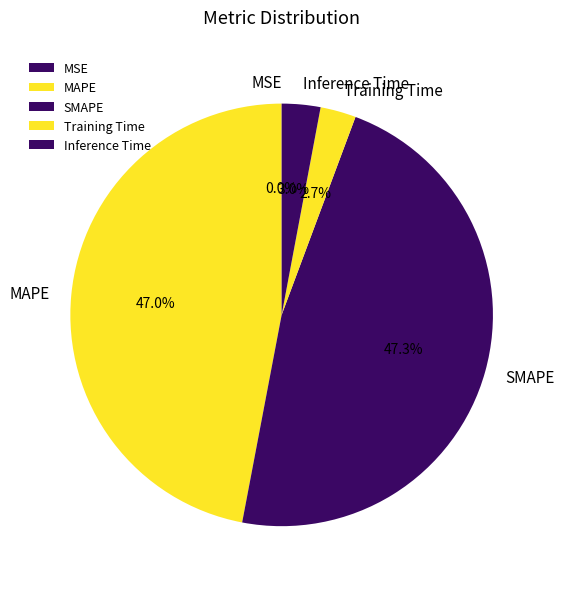

Between MAPE and Training Time, which is larger?

MAPE